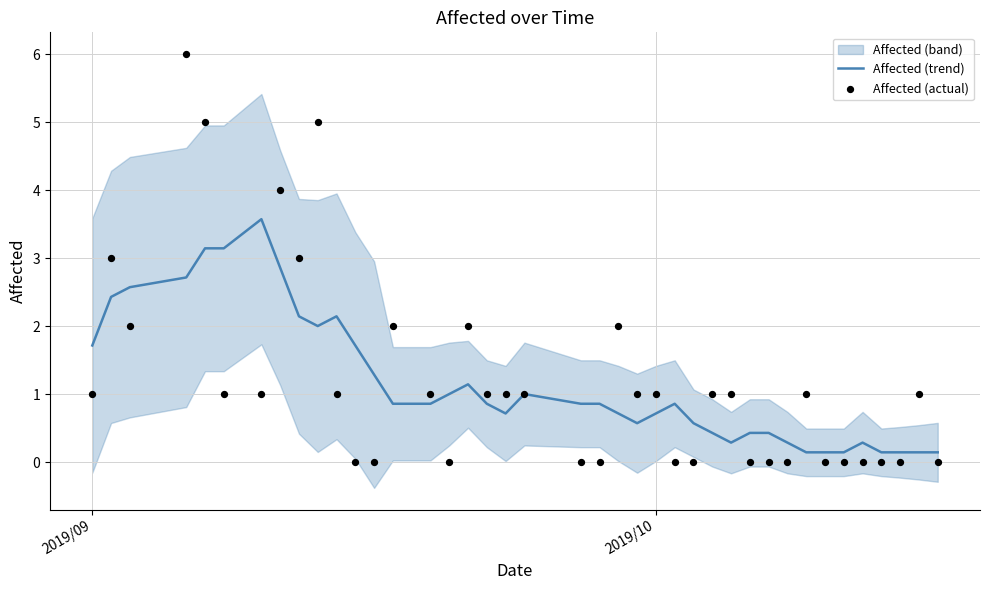

Which series has the largest total across all categories?

Affected (actual)